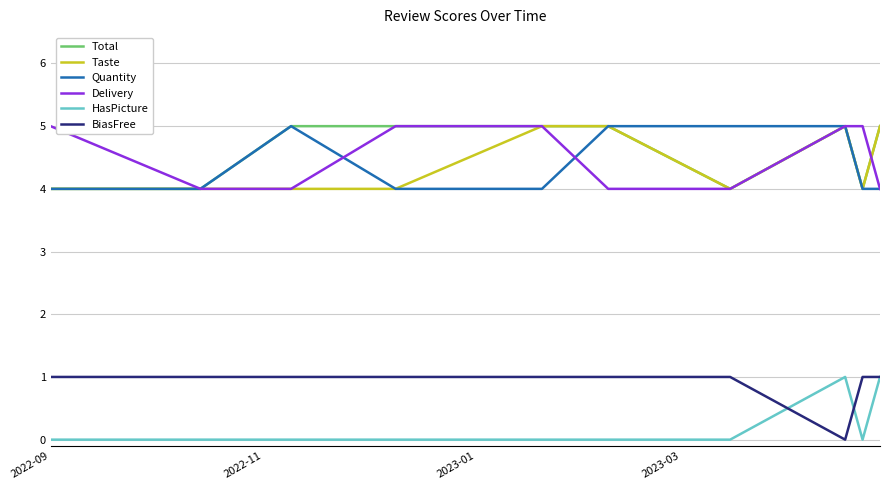

True or false: Delivery has more than 2 interior local peaks.

False